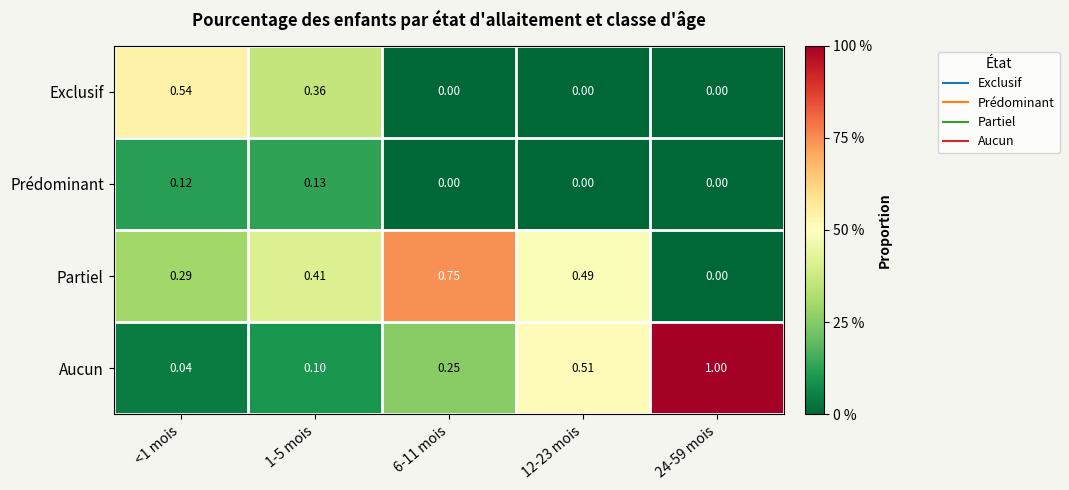

Which series has the widest spread of values?

Aucun